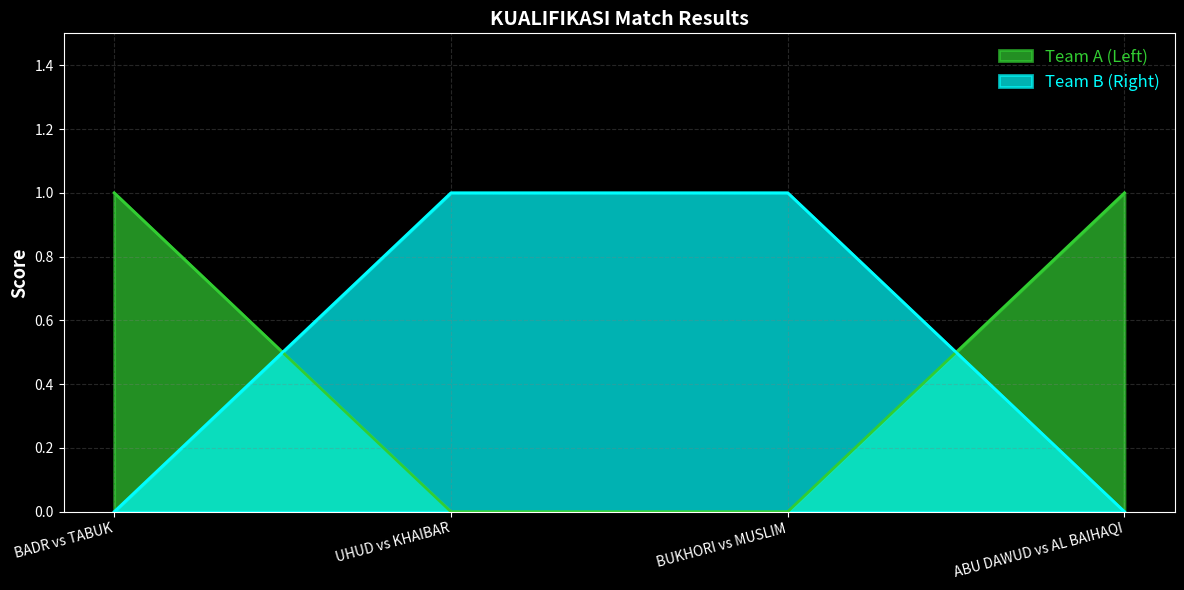

At which label is Team B (Right) closest to 0?

BADR vs TABUK